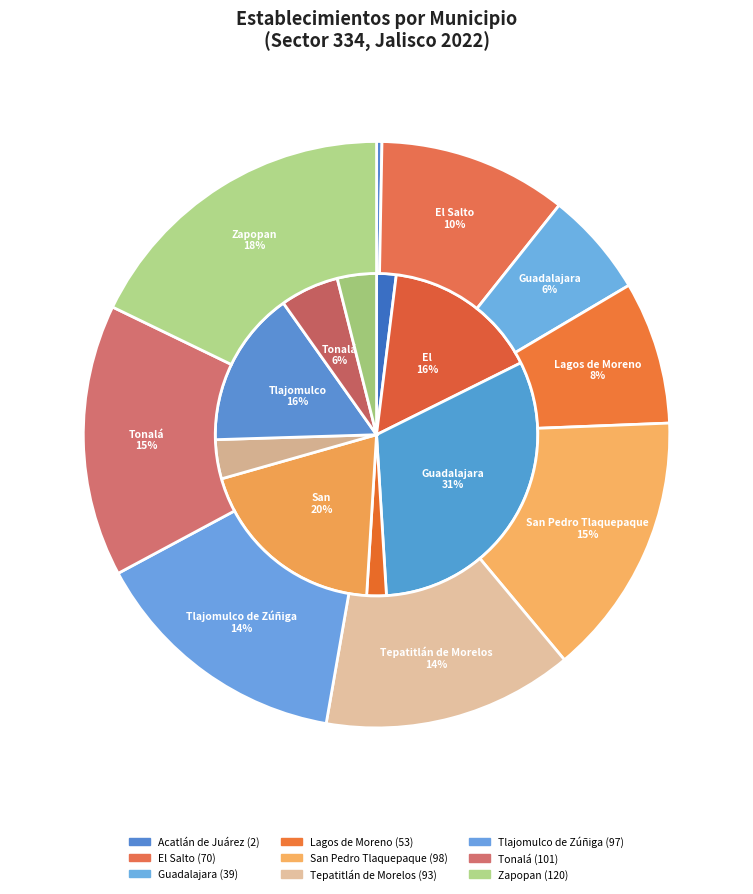

To the nearest percent, what percentage of the pie is Tonalá?

15%